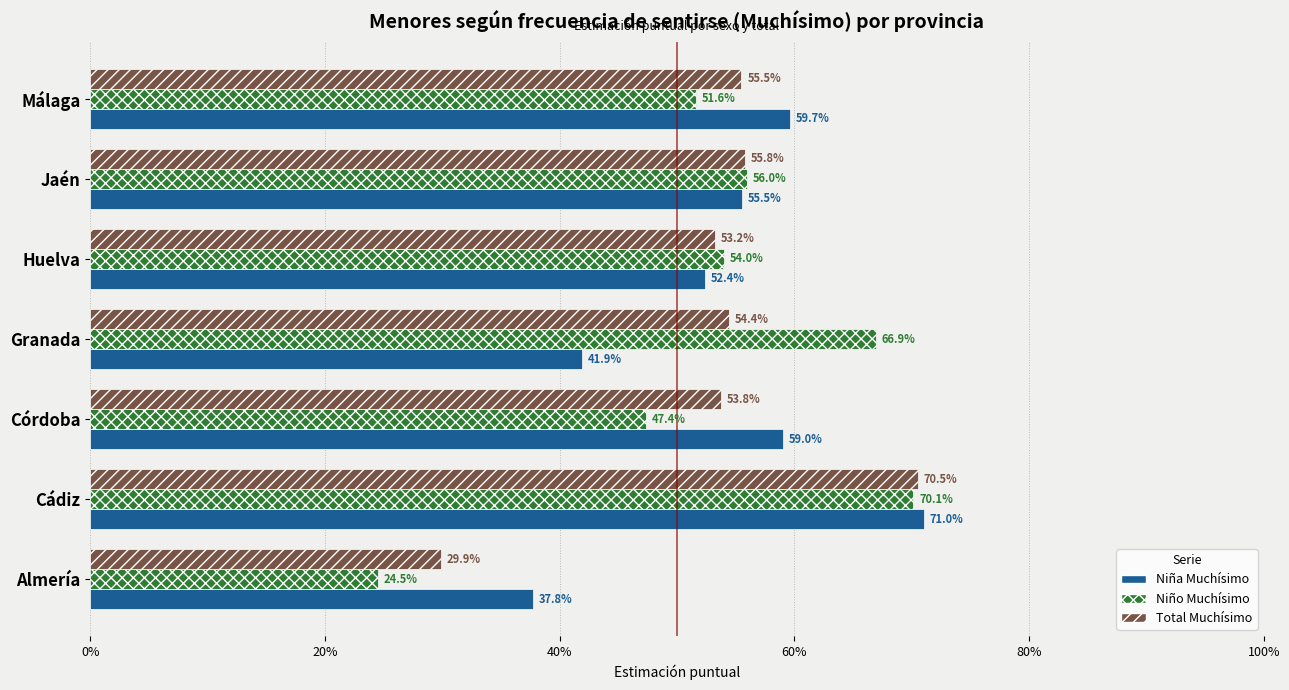

Reading left to right, list all the values displayed in this chart.

Niña Muchísimo: 0.4	0.7	0.6	0.4	0.5	0.6	0.6
Niño Muchísimo: 0.2	0.7	0.5	0.7	0.5	0.6	0.5
Total Muchísimo: 0.3	0.7	0.5	0.5	0.5	0.6	0.6